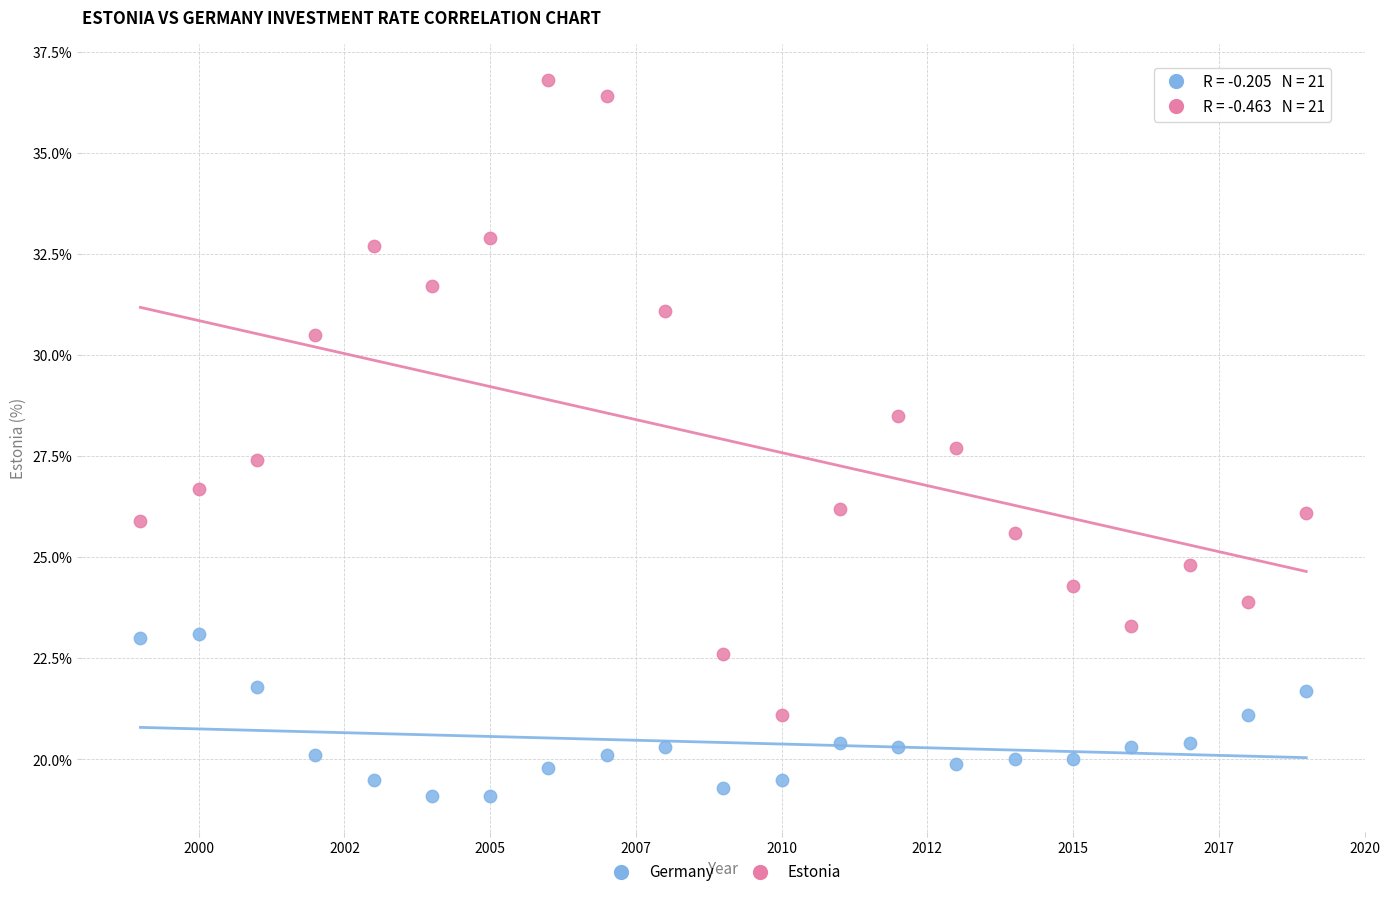

What are all the series names shown in the legend?

Germany, Estonia